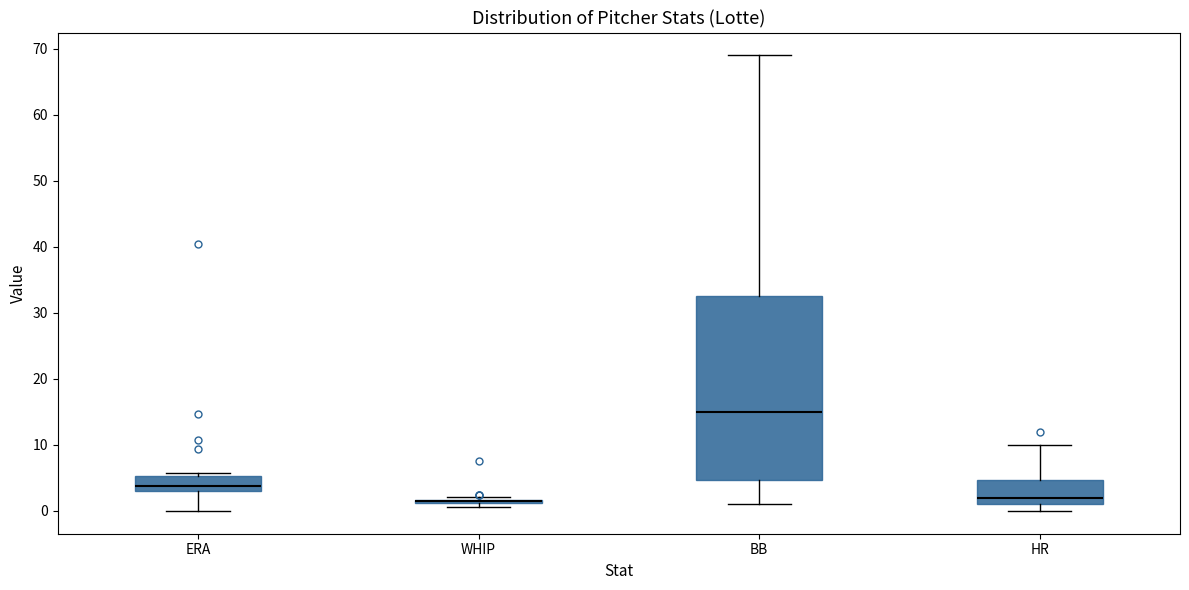

Reading left to right, transcribe this box plot: for each box, give where its median line is, the range the box spans, and where its two whiskers end, as read against the y-axis. The values are not printed on the chart, so give them approximately, as read against the axis.

ERA: median 4, box 3 to 5, whiskers 0 to 6
WHIP: box collapsed to a line at 1, whiskers 1 to 2
BB: median 15, box 5 to 33, whiskers 1 to 69
HR: median 2, box 1 to 5, whiskers 0 to 10